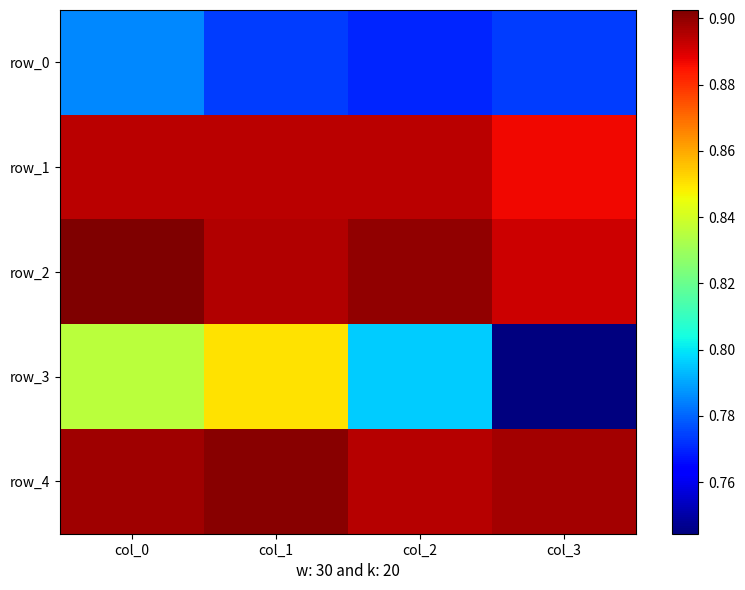

At how many categories does at least one series exceed 0?

4